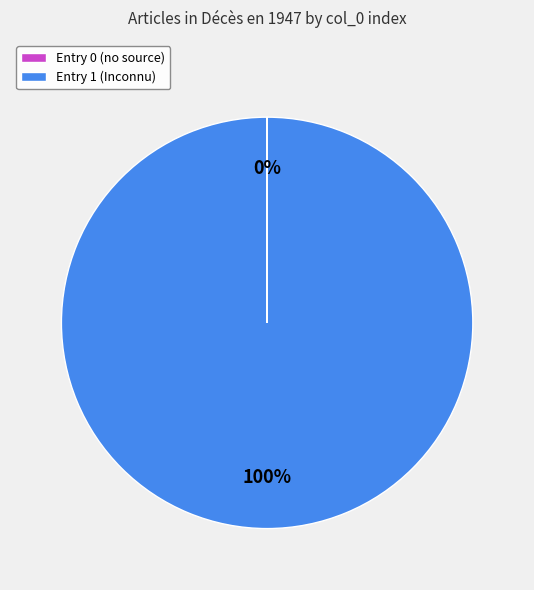

To the nearest percent, what is the difference between the largest and smallest slice percentages?

100%